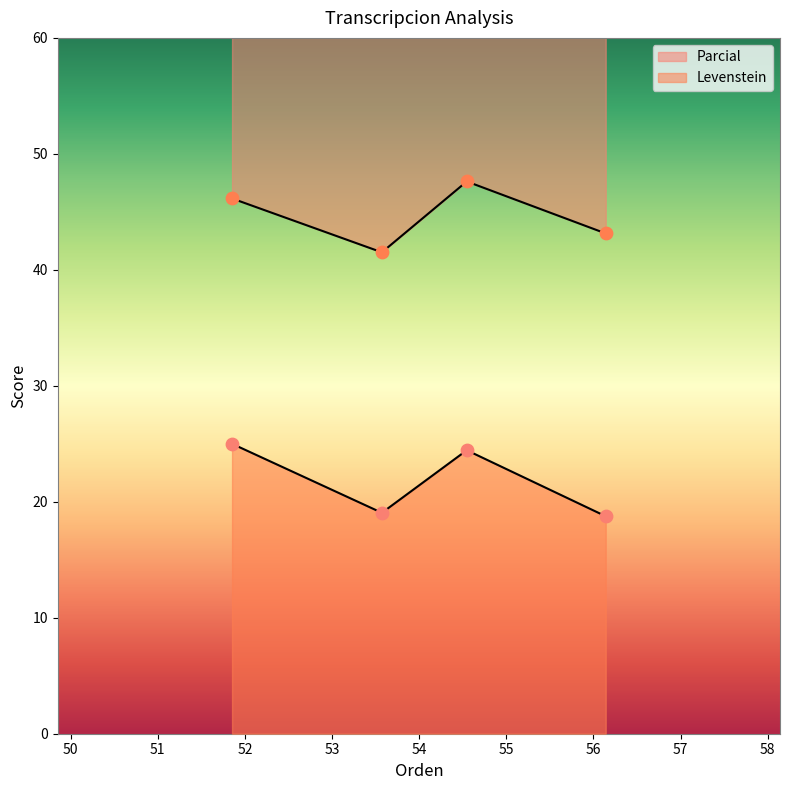

What are all the series names shown in the legend?

Levenstein, Parcial